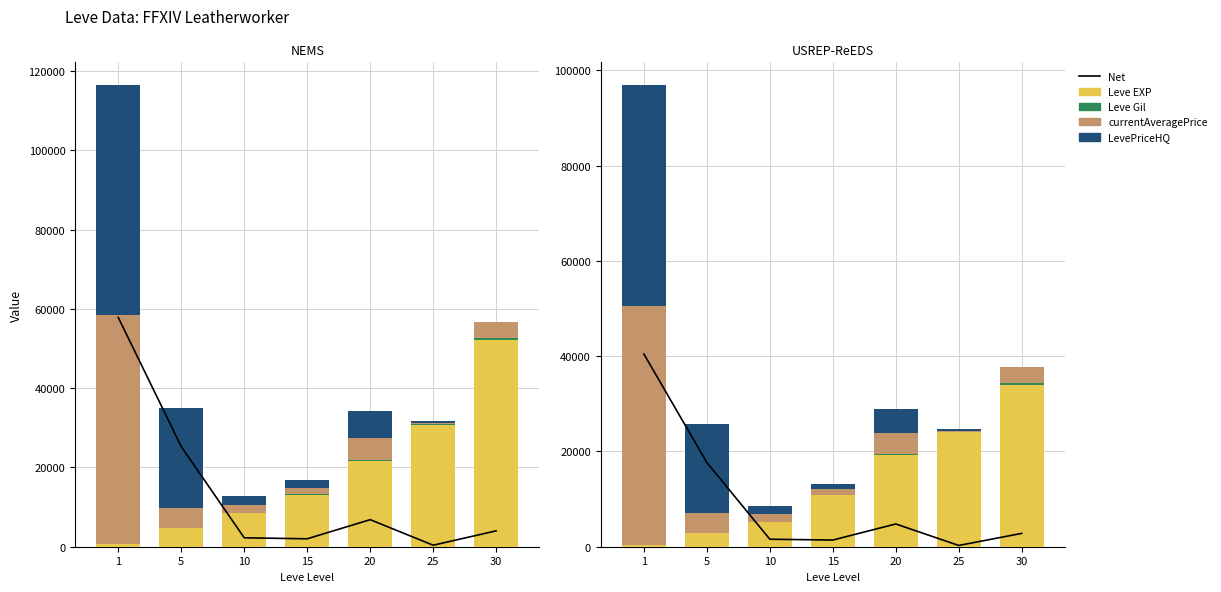

Which series changed the most between 20 and 30?

Leve EXP